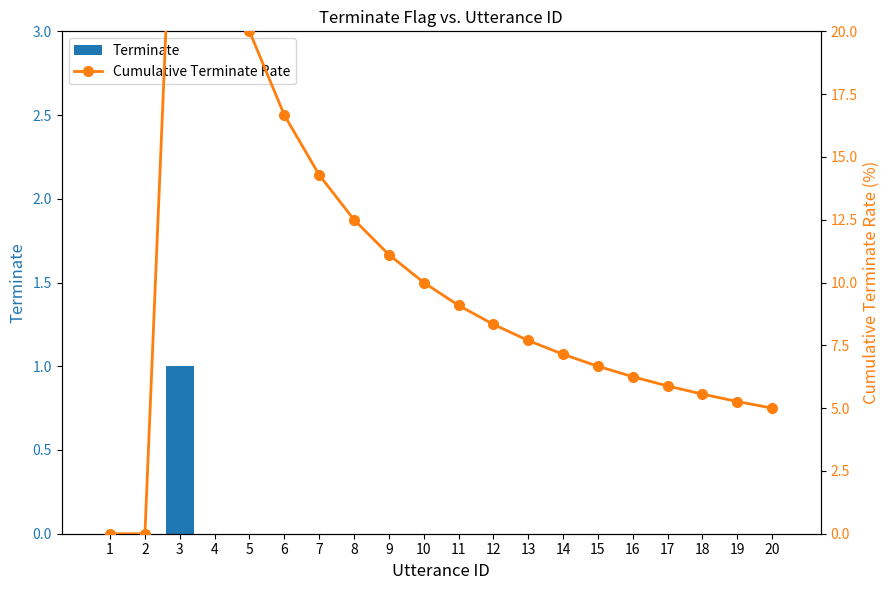

Are the bars grouped side by side (vs. stacked)?

Yes